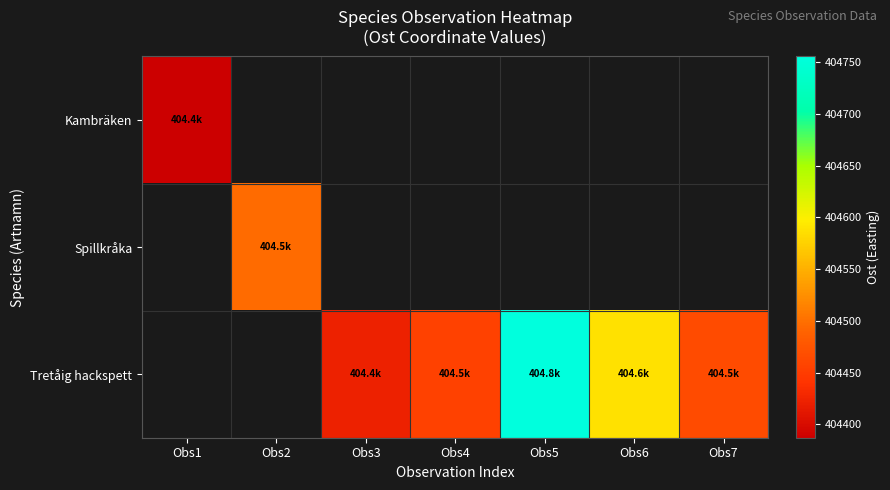

What is the maximum value shown in the chart?

404755.5